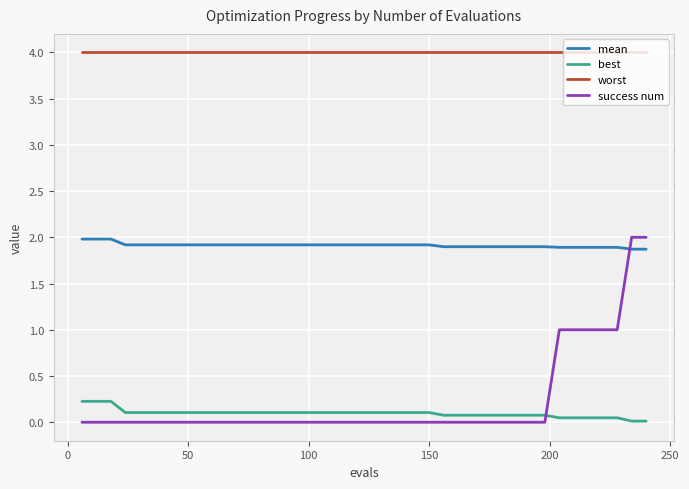

Which series has the largest total across all categories?

worst